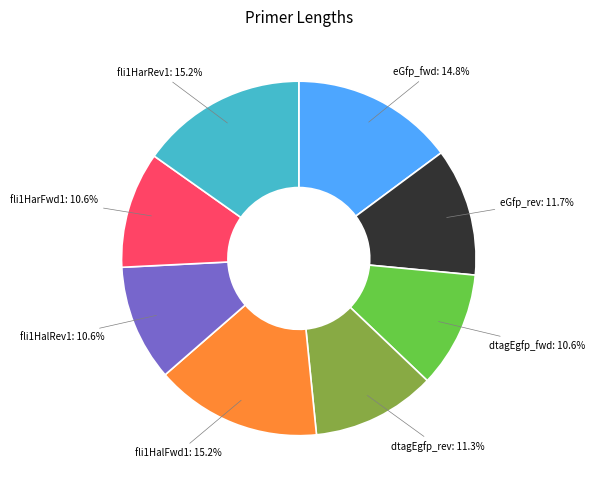

To the nearest percent, what is the average slice percentage?

12%